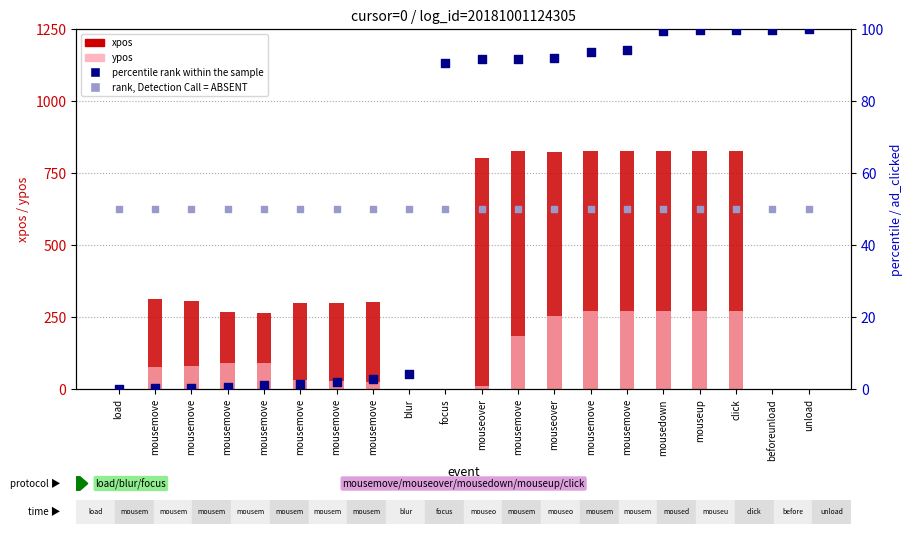

What are all the series names shown in the legend?

xpos, ypos, percentile rank within the sample, rank, Detection Call = ABSENT